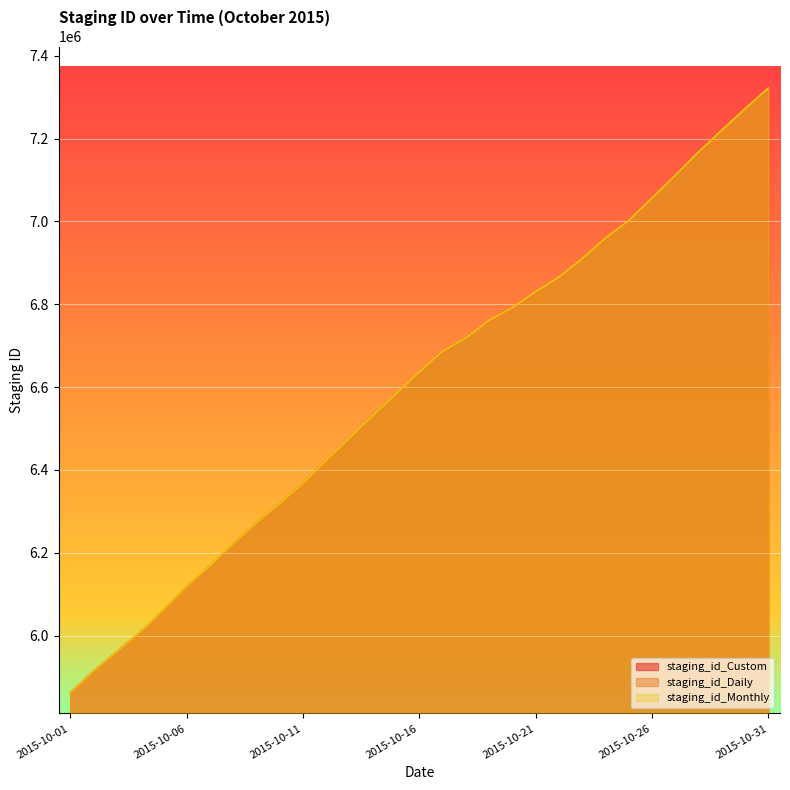

The value of staging_id_Monthly at 2015-10-12 is 2158964. True or false?

False